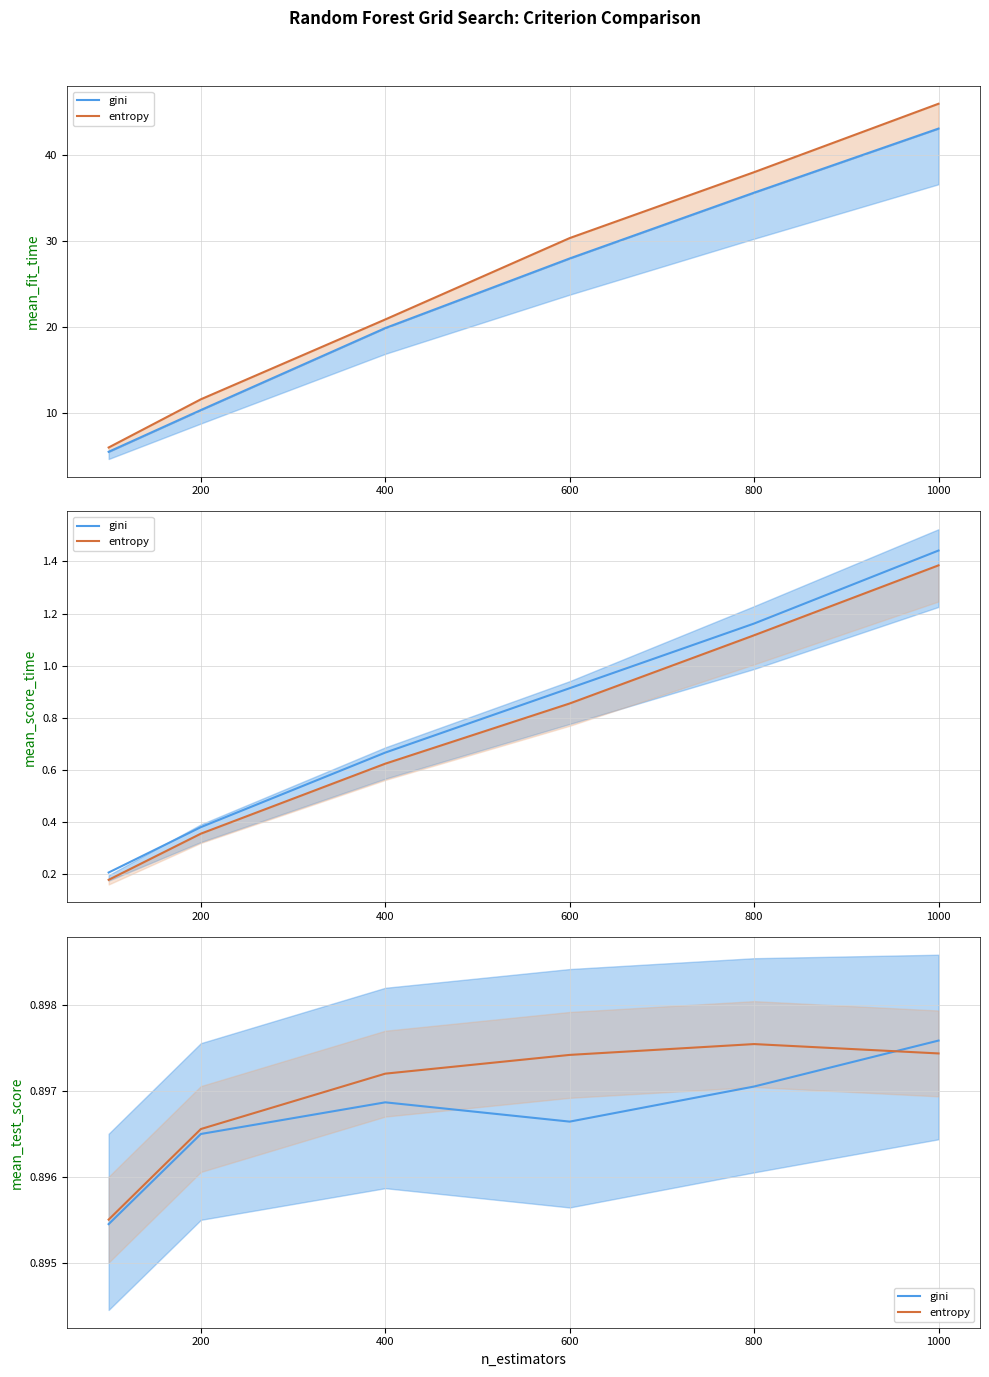

Reading left to right, what are all the values shown in this chart?

gini: 0=0.9	200=0.9	400=0.9	600=0.9	800=0.9	1000=0.9
entropy: 0=0.9	200=0.9	400=0.9	600=0.9	800=0.9	1000=0.9